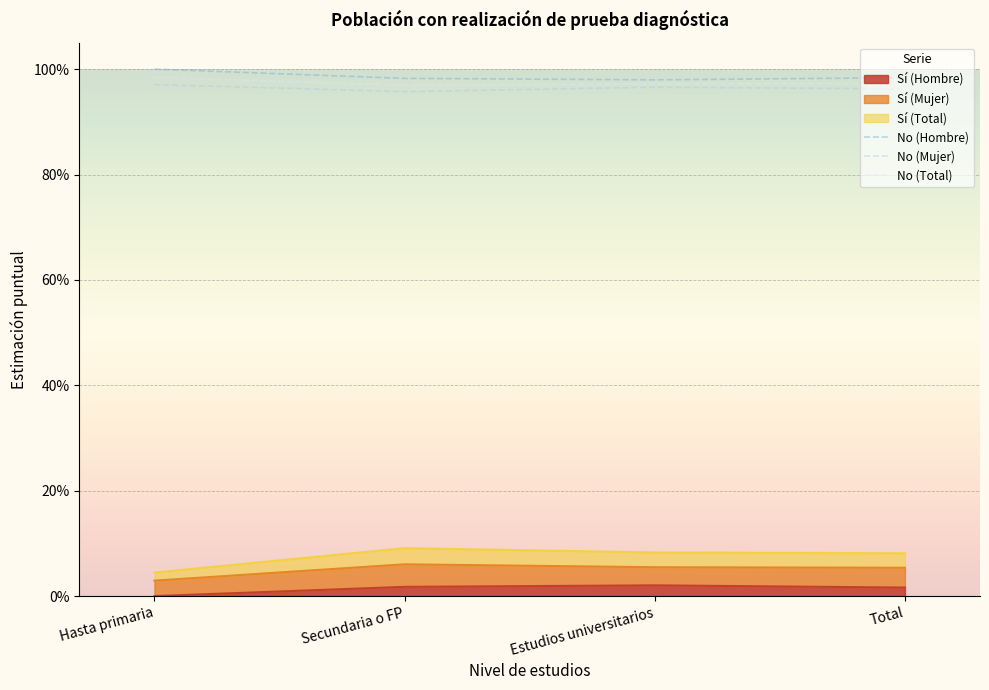

Which series has the widest spread of values?

No (Total)